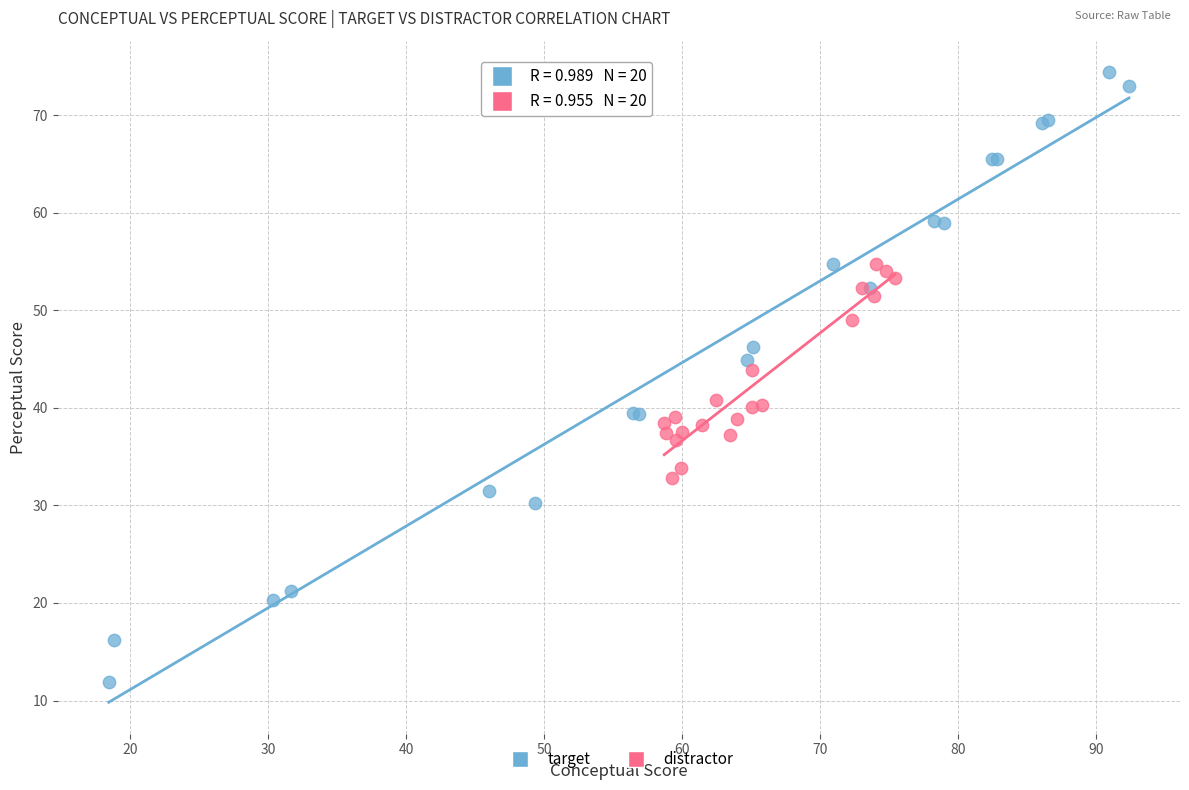

Which series contains the highest Y value?

target